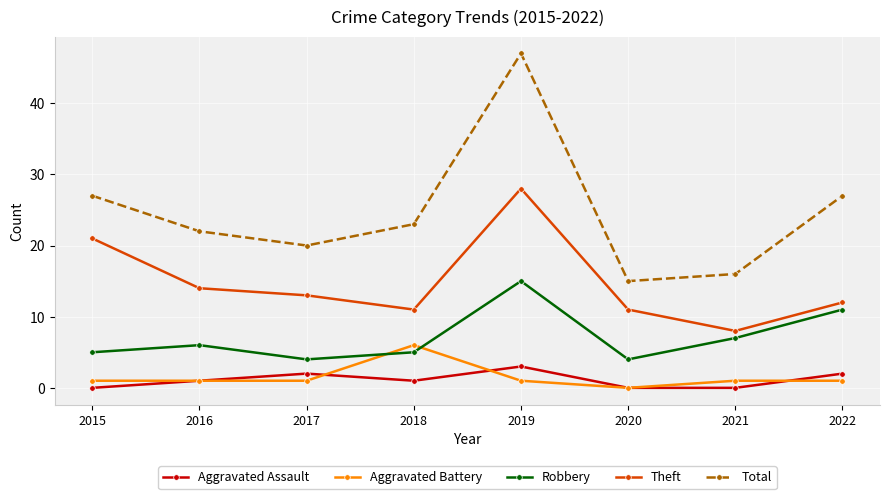

At which category does Aggravated Assault reach its first local peak?

2017